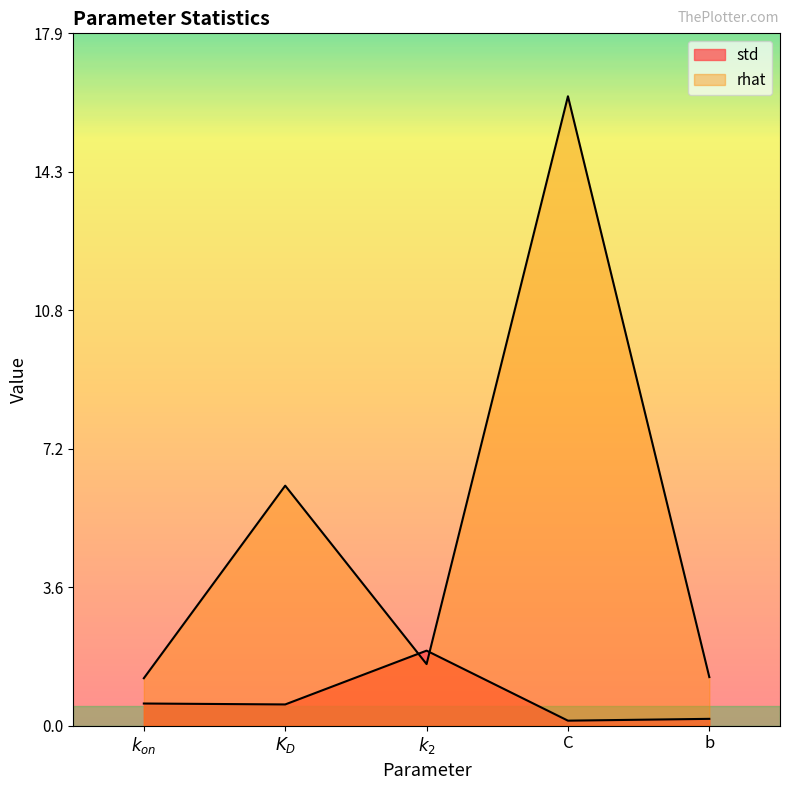

What is the label of the 5th point from the left?

b